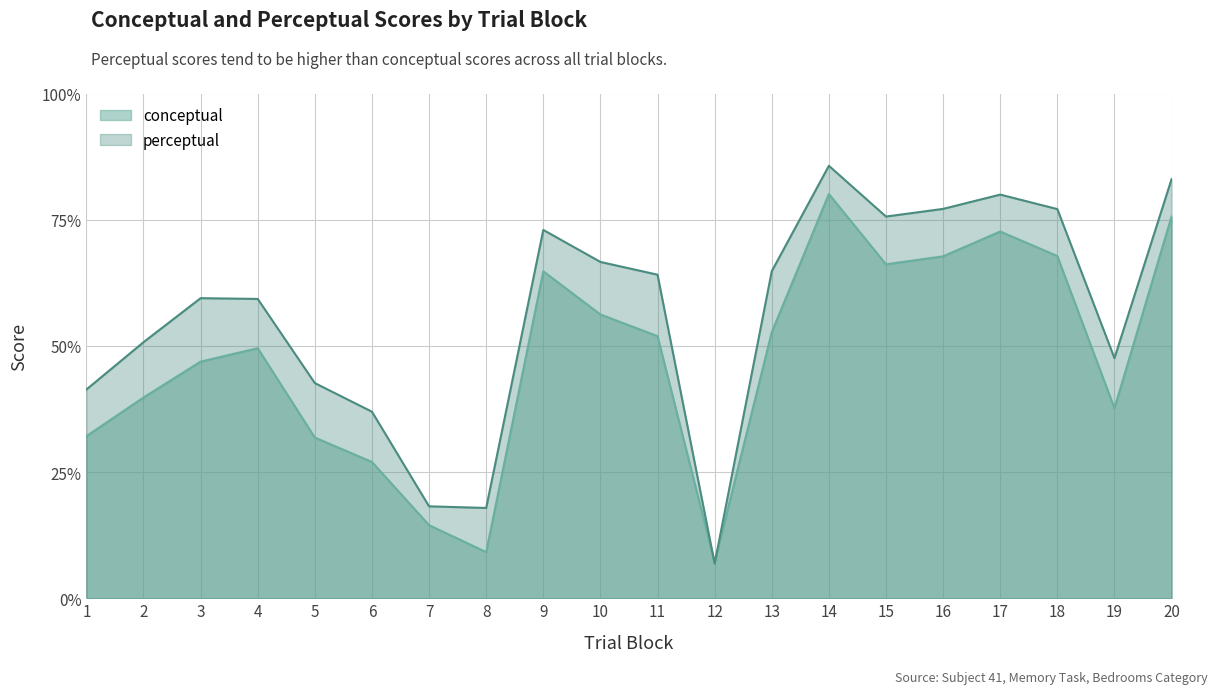

Rank the categories by perceptual value from highest to lowest.

14, 20, 17, 16, 18, 15, 9, 10, 13, 11, 3, 4, 2, 19, 5, 1, 6, 7, 8, 12